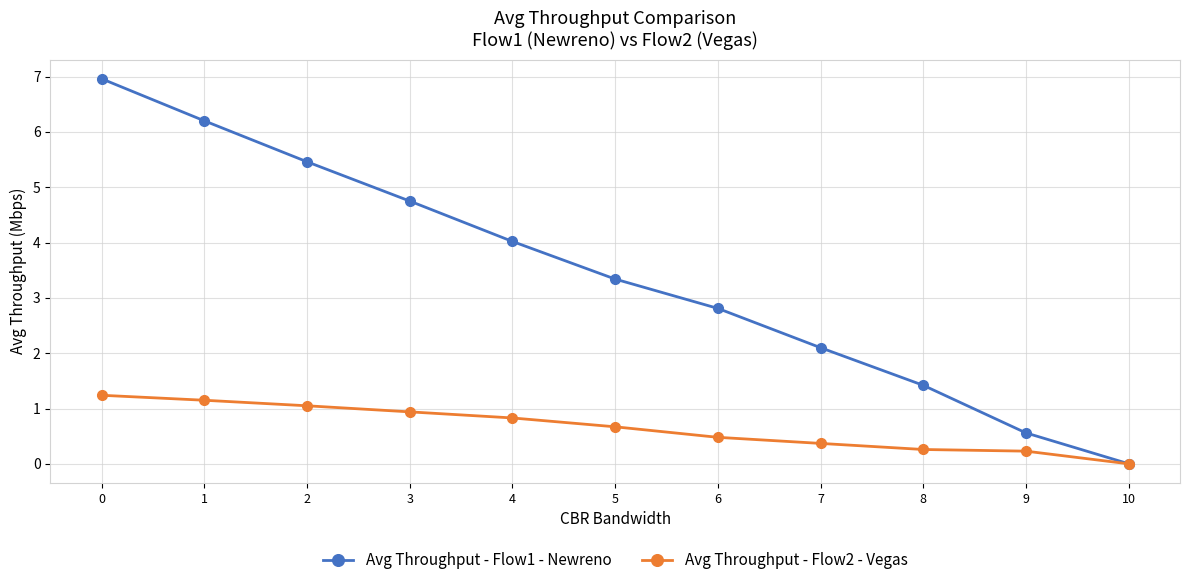

At 8, list the series in order from largest to smallest.

Avg Throughput - Flow1 - Newreno, Avg Throughput - Flow2 - Vegas